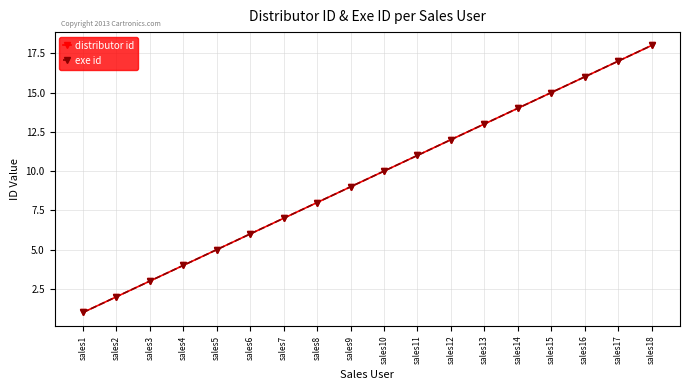

Is this an area chart (filled region under the line)?

No